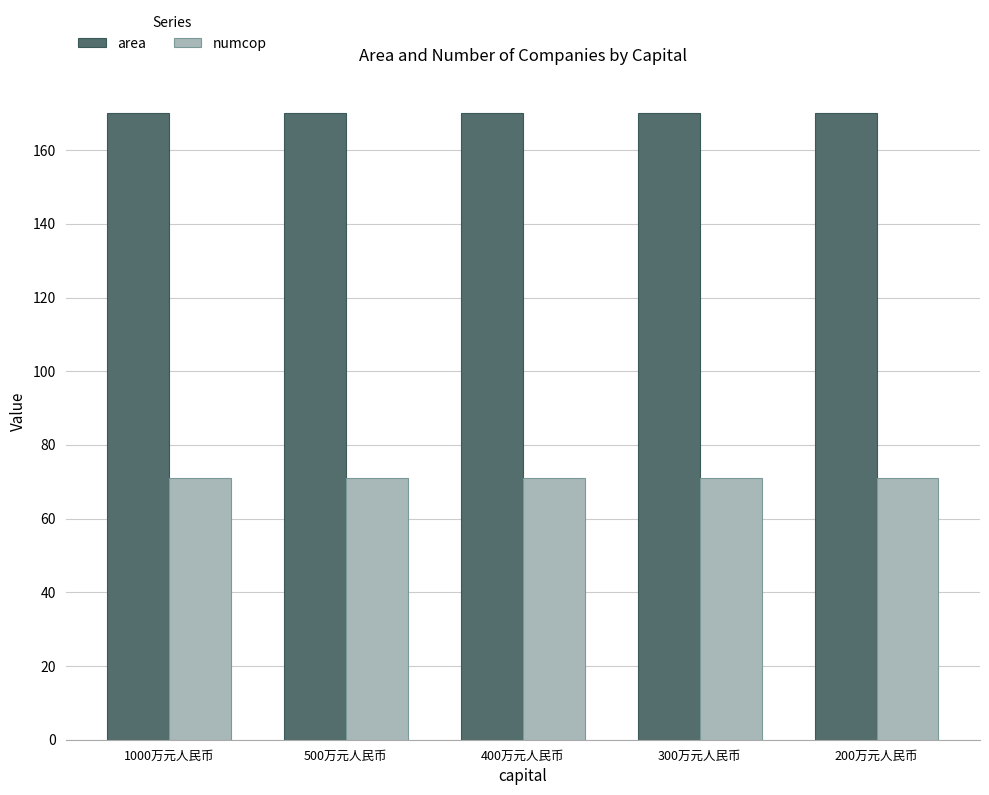

What is the value of the area bar at the 1st from the left?

170